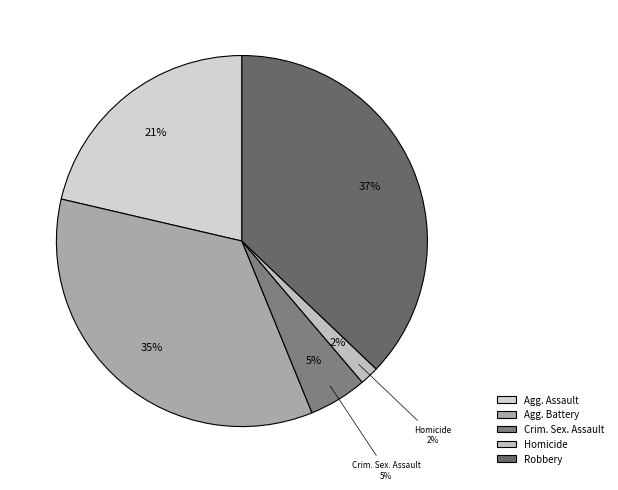

To the nearest percent, what percentage of the pie is Aggravated Assault?

21%